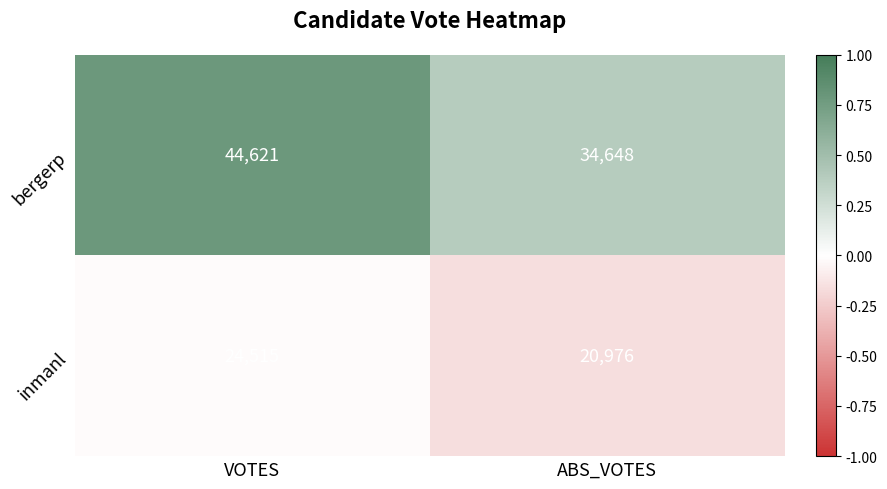

Is the value of inmanl at VOTES greater than the value of bergerp at VOTES?

No